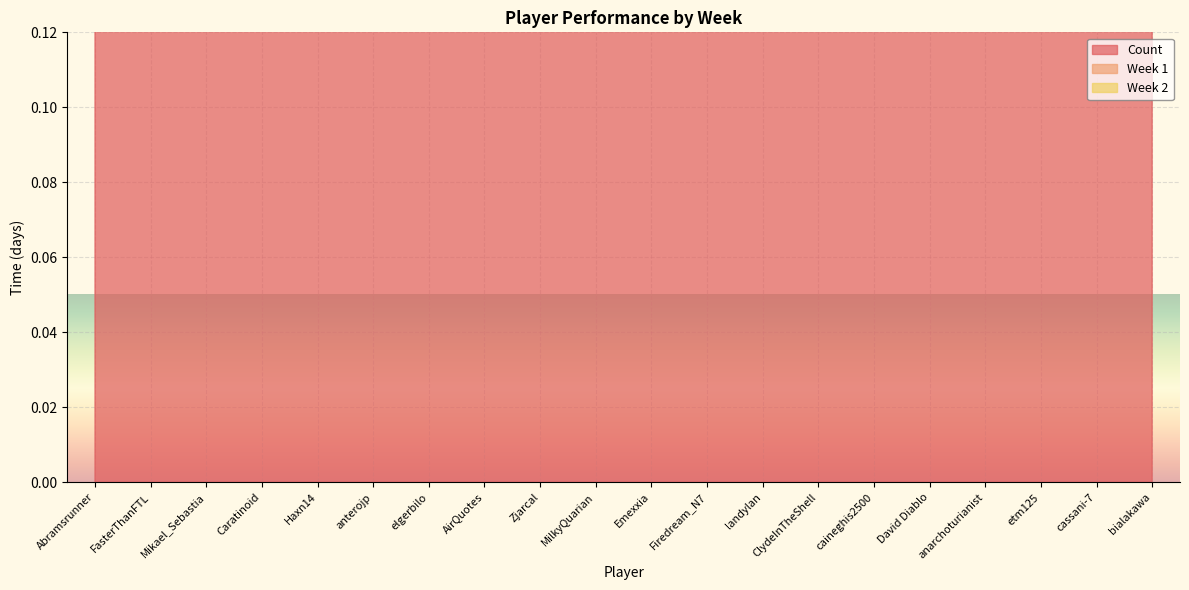

What is the label of the 16th point from the left?

David Diablo